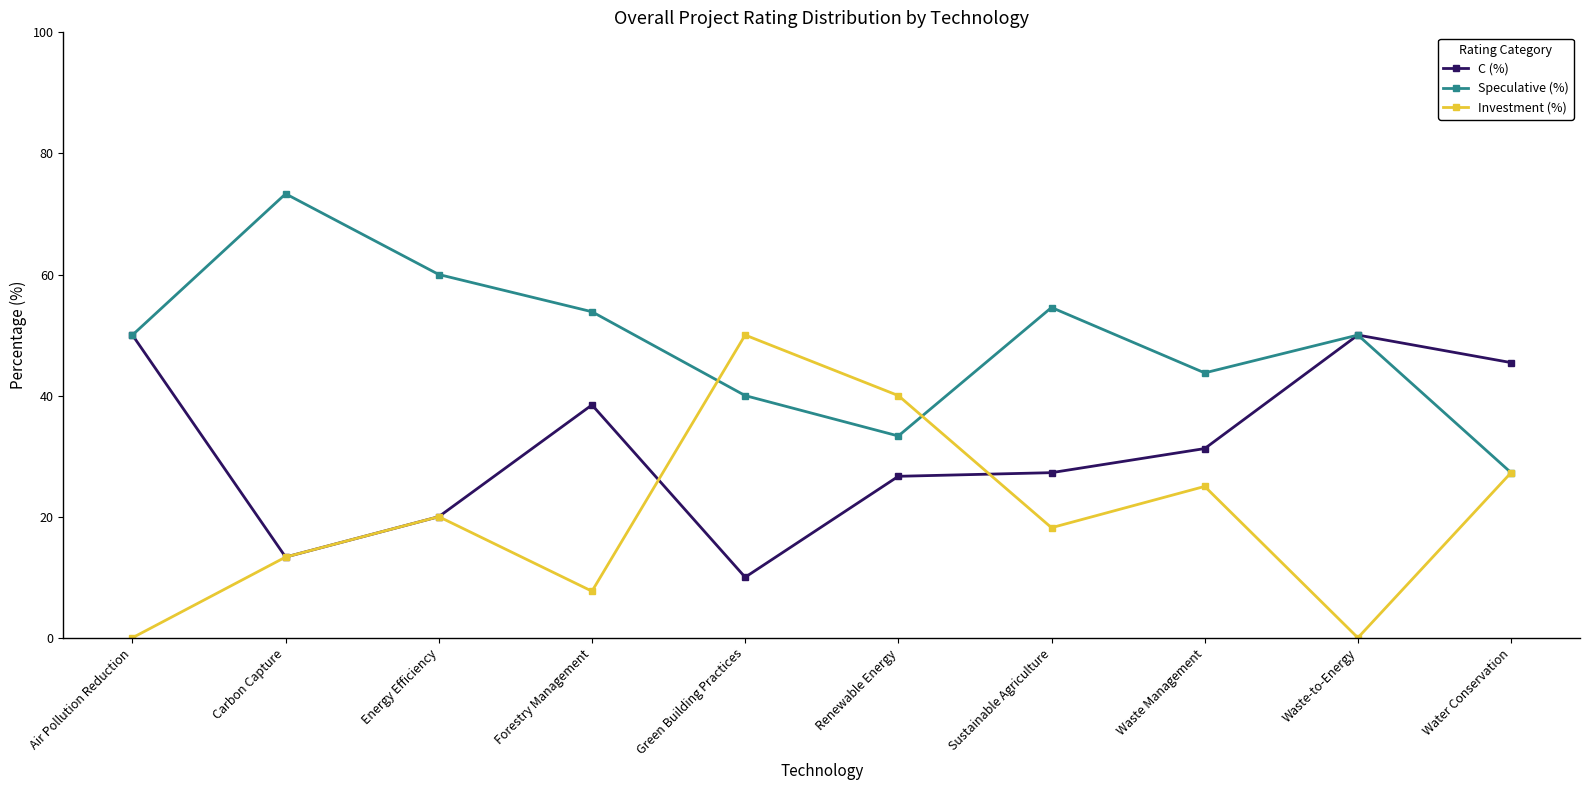

What is the average value of the Speculative (%) series?

48.6